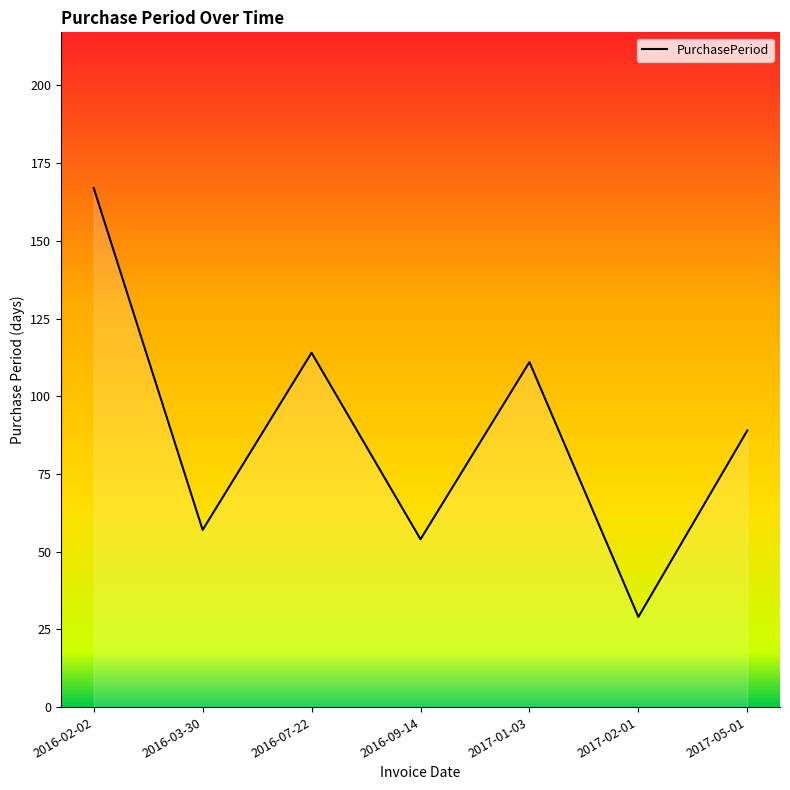

What is the sum of all values?

621